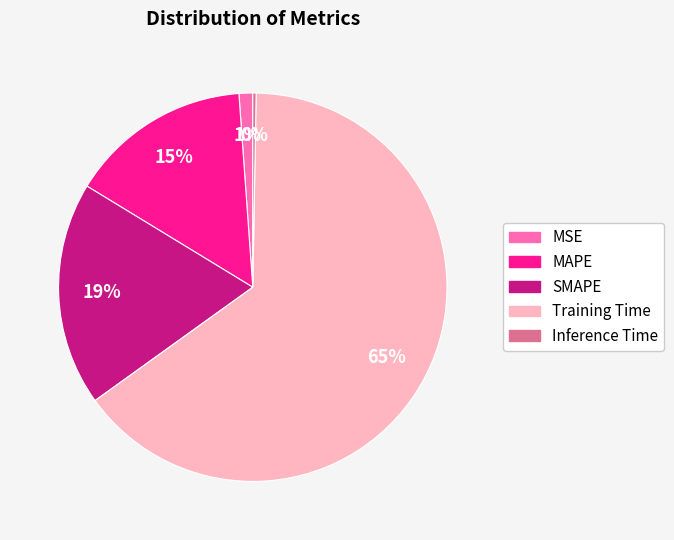

The SMAPE slice represents 26% of the pie. True or false?

False